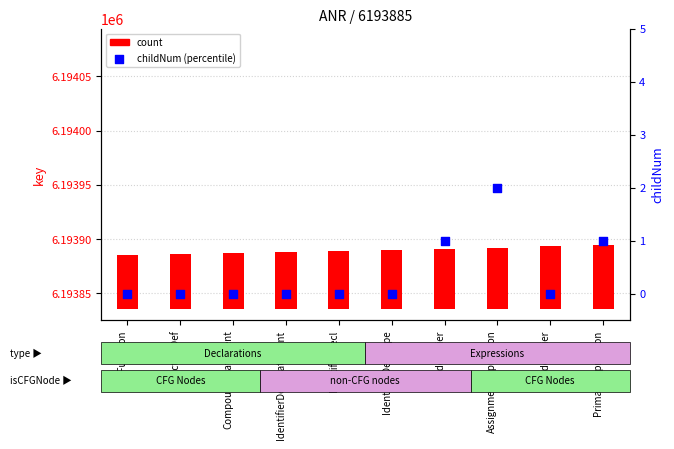

At how many categories does at least one series exceed 30?

10